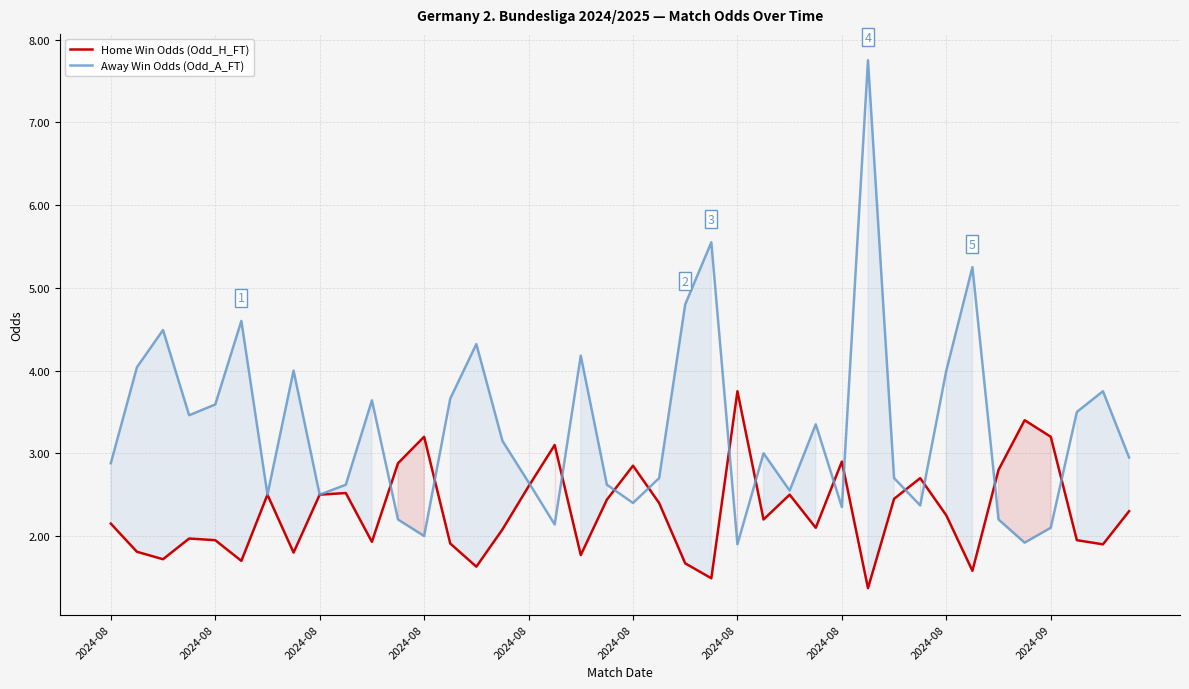

Where does the Home Win Odds (Odd_H_FT) series first go above 2?

2024-08